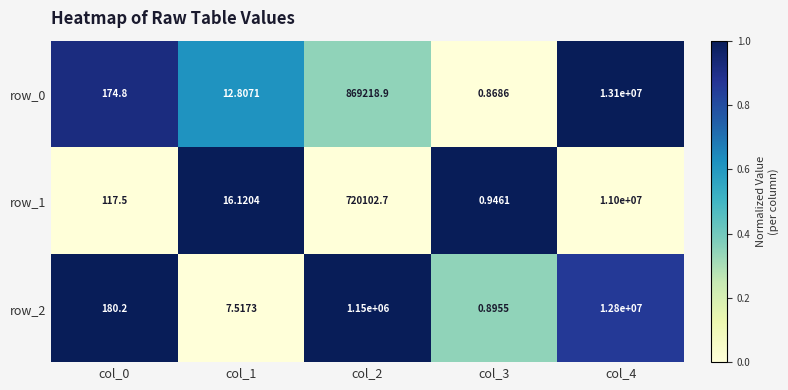

What is the total value across all series at col_4?

36900000.0